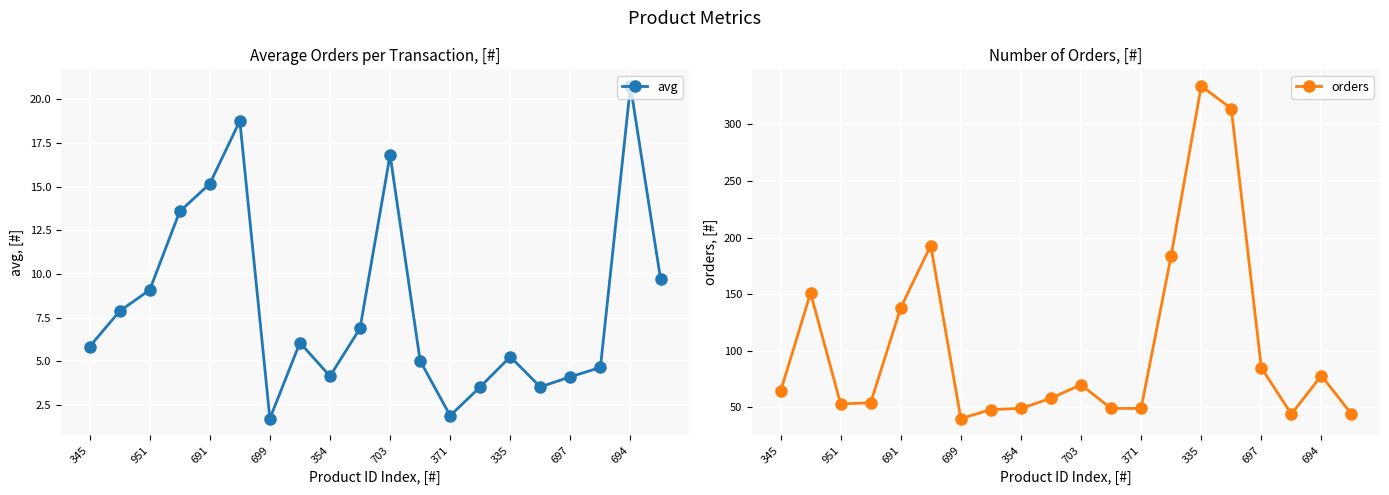

What is the value of the orders point at the 2nd from the left?

151.0